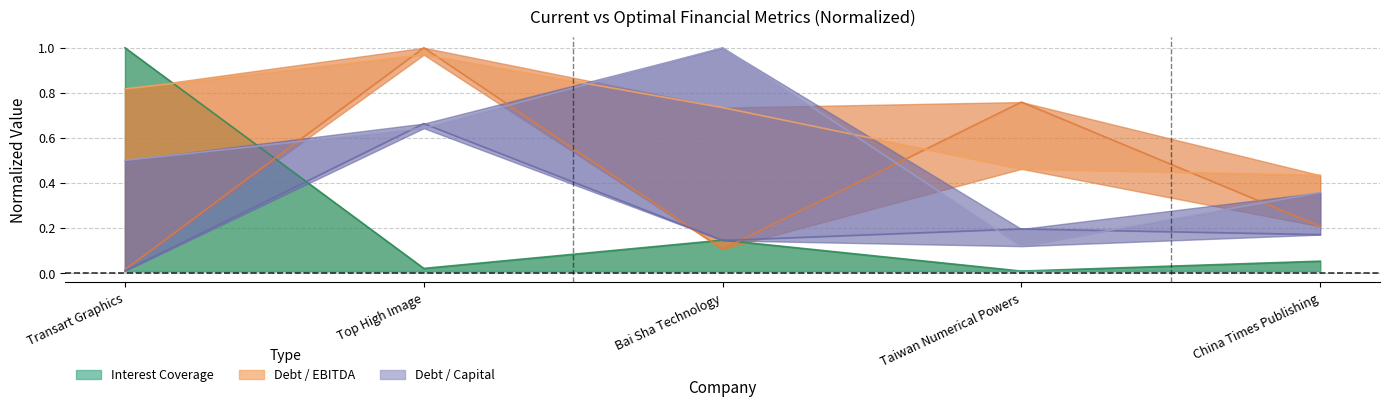

Which category has the lowest value across all series?

Bai Sha Technology